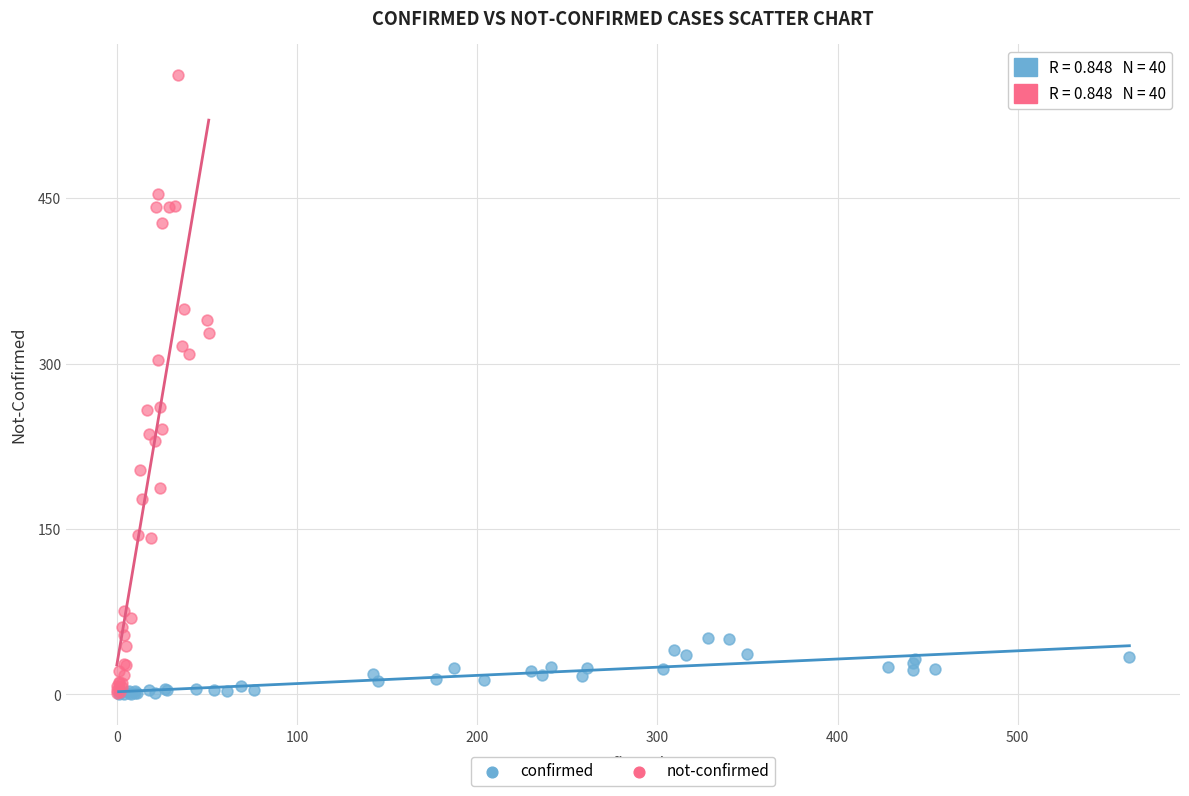

Which series has the largest Y range (max minus min)?

not-confirmed